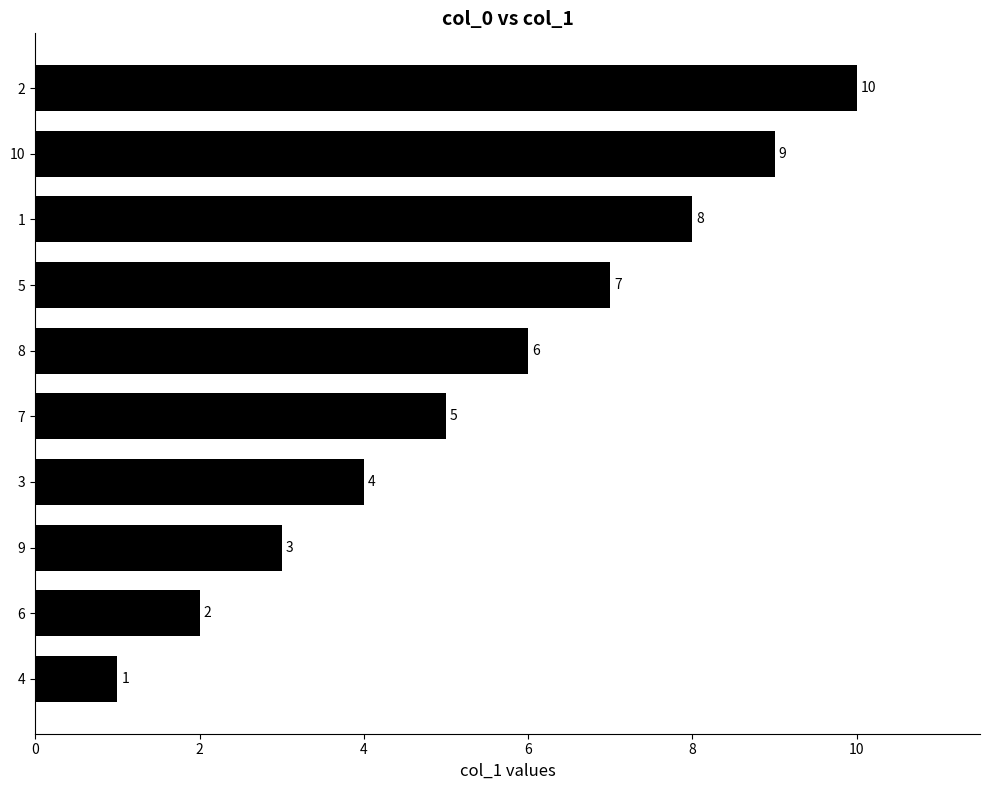

Reading top to bottom, what are all the values shown in this chart?

10	9	8	7	6	5	4	3	2	1